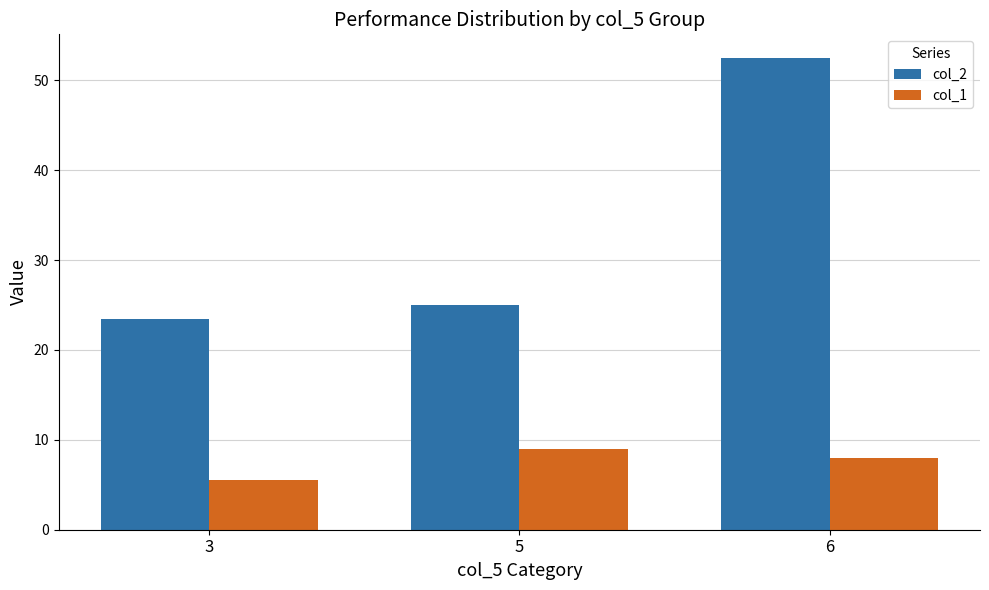

The value of col_2 at 6 is 52.5. True or false?

True